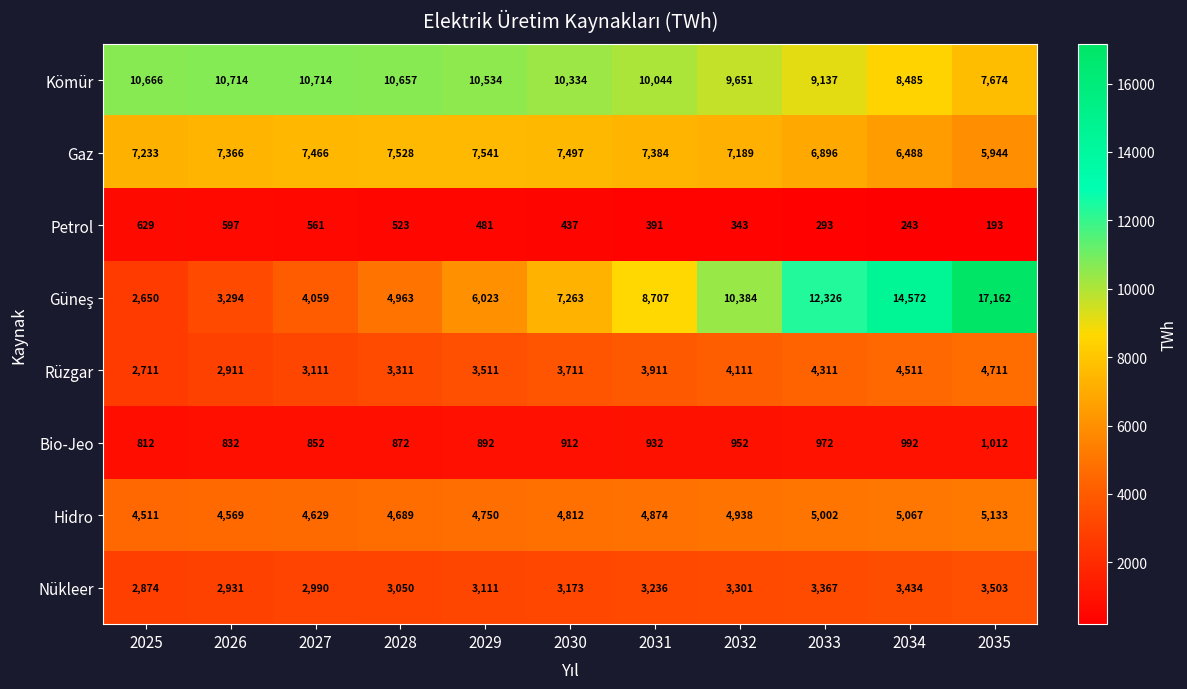

Count the number of data series in this chart.

8